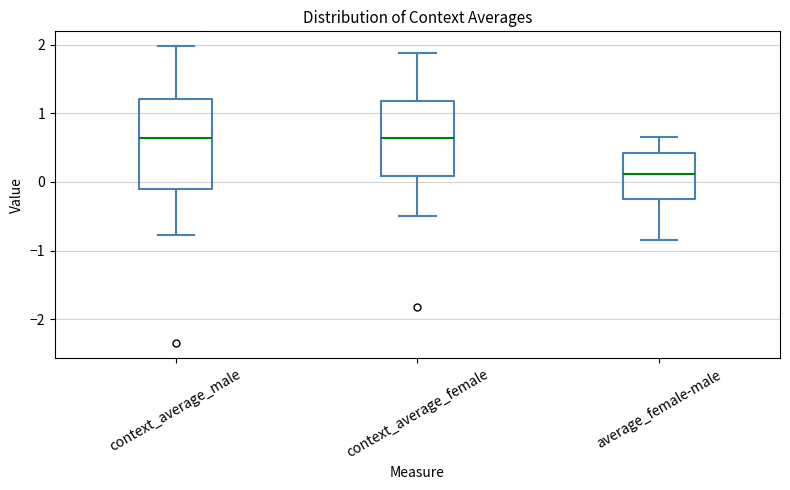

Reading left to right, read every box against the y-axis: the position of its median line, the range the box covers, and the ends of its whiskers. The values are not printed on the chart, so give them approximately, as read against the axis.

context_average_male: median 0.6, box -0.1 to 1.2, whiskers -0.8 to 2.0
context_average_female: median 0.6, box 0.1 to 1.2, whiskers -0.5 to 1.9
average_female-male: median 0.1, box -0.3 to 0.4, whiskers -0.8 to 0.7